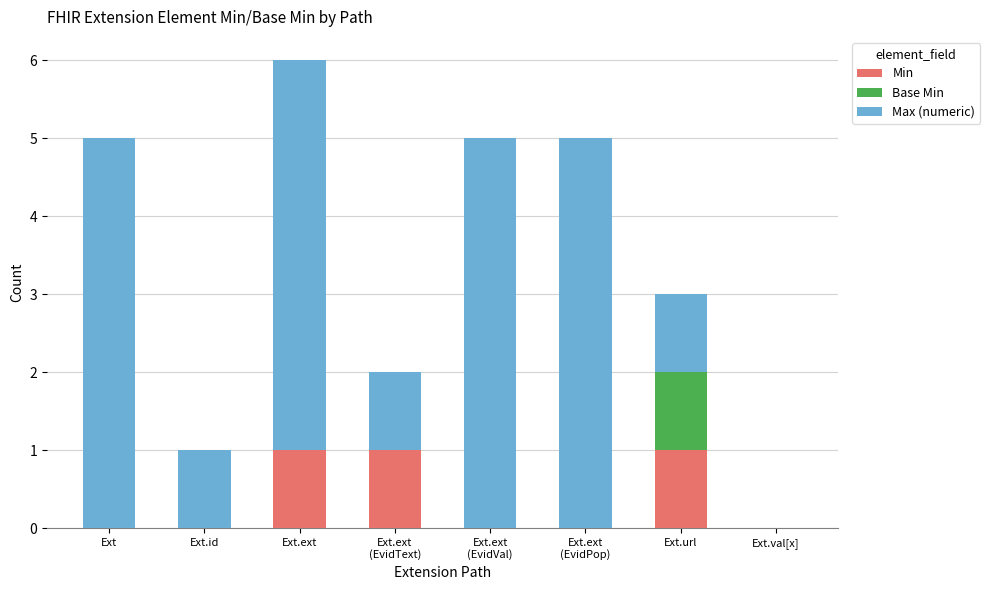

True or false: Min has a value of 0 at Ext.val[x].

True